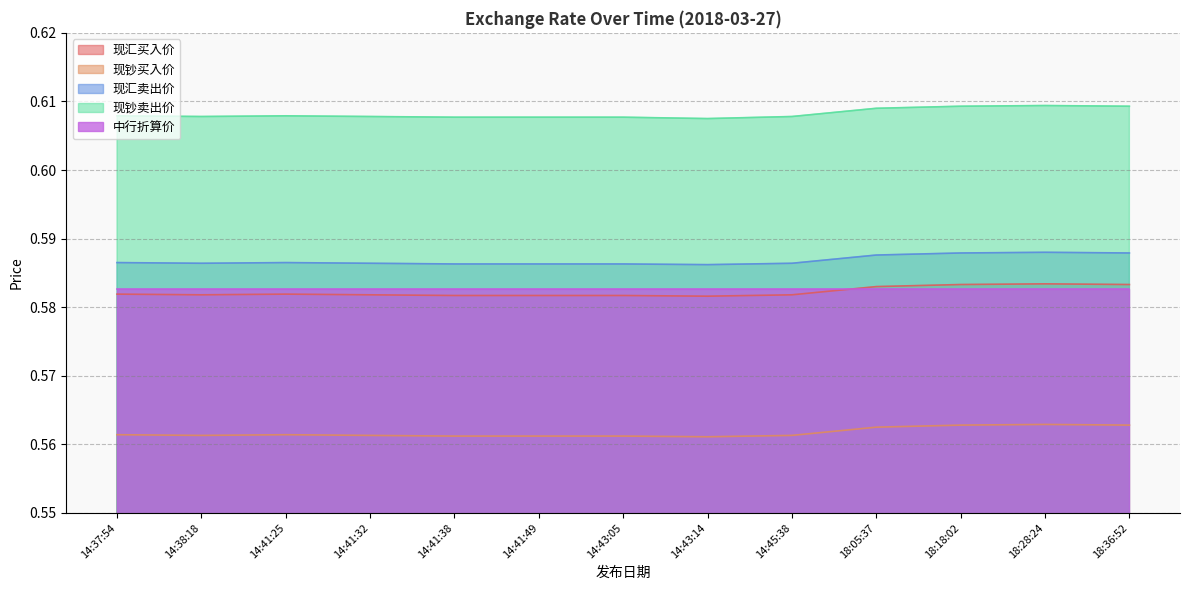

What is the value of the 现汇卖出价 point at the 1st from the left?

0.6